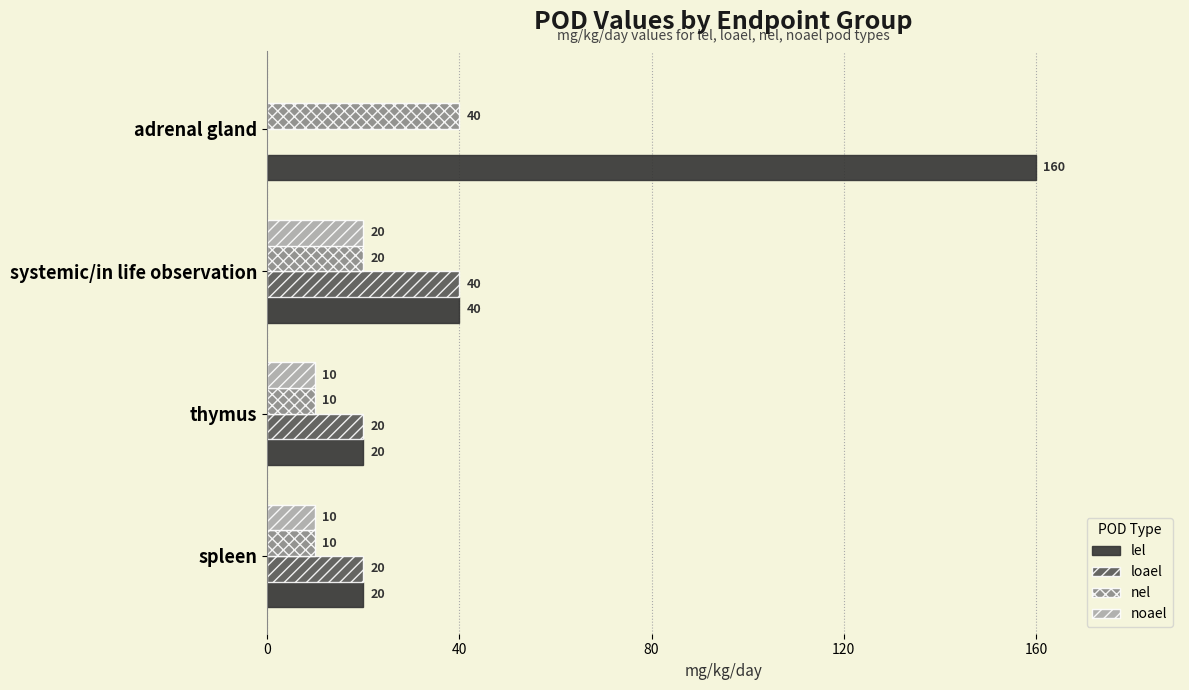

Which series changed the most between spleen and adrenal gland?

lel